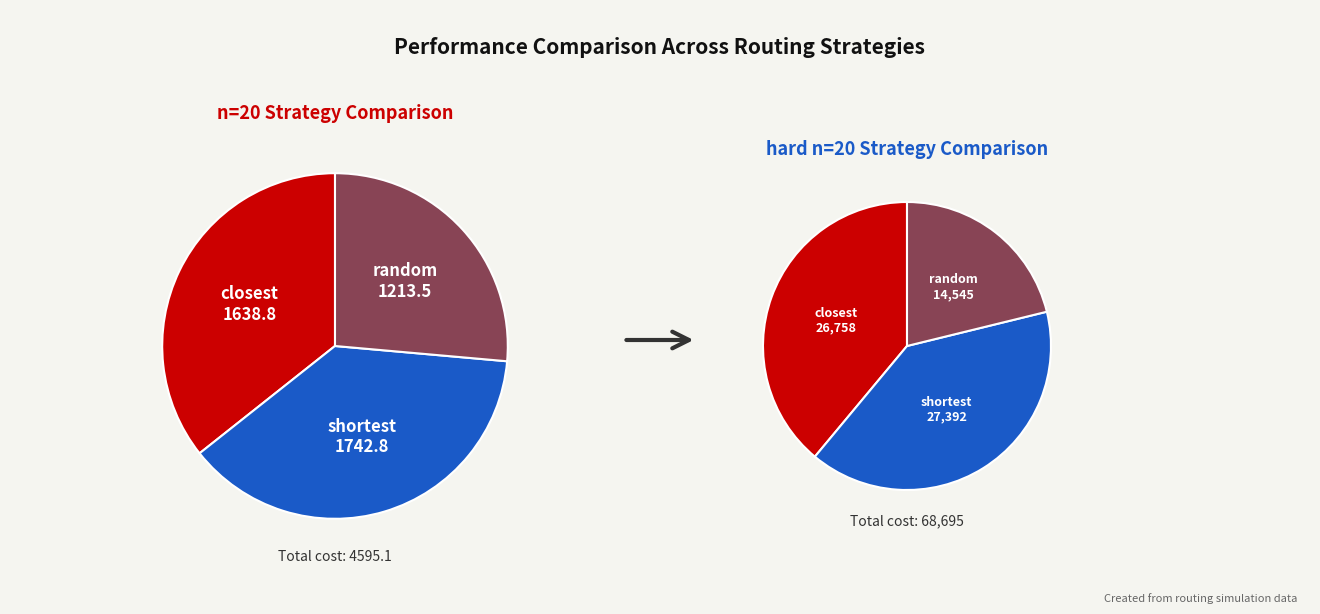

Is the sum of 9-closest and 9-shortest greater than half?

Yes